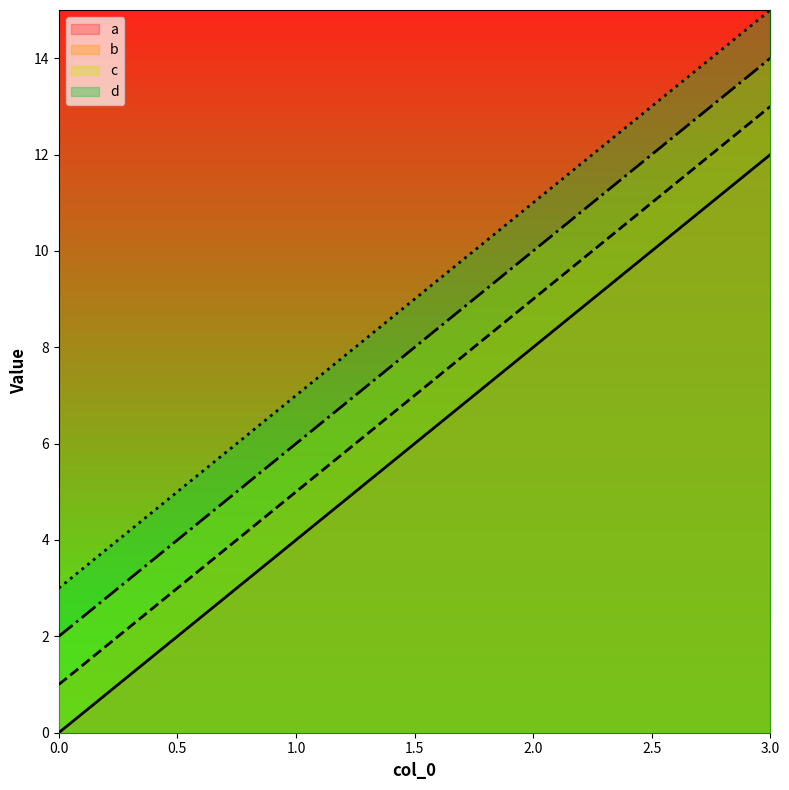

The value of c at 1 is 6. True or false?

True